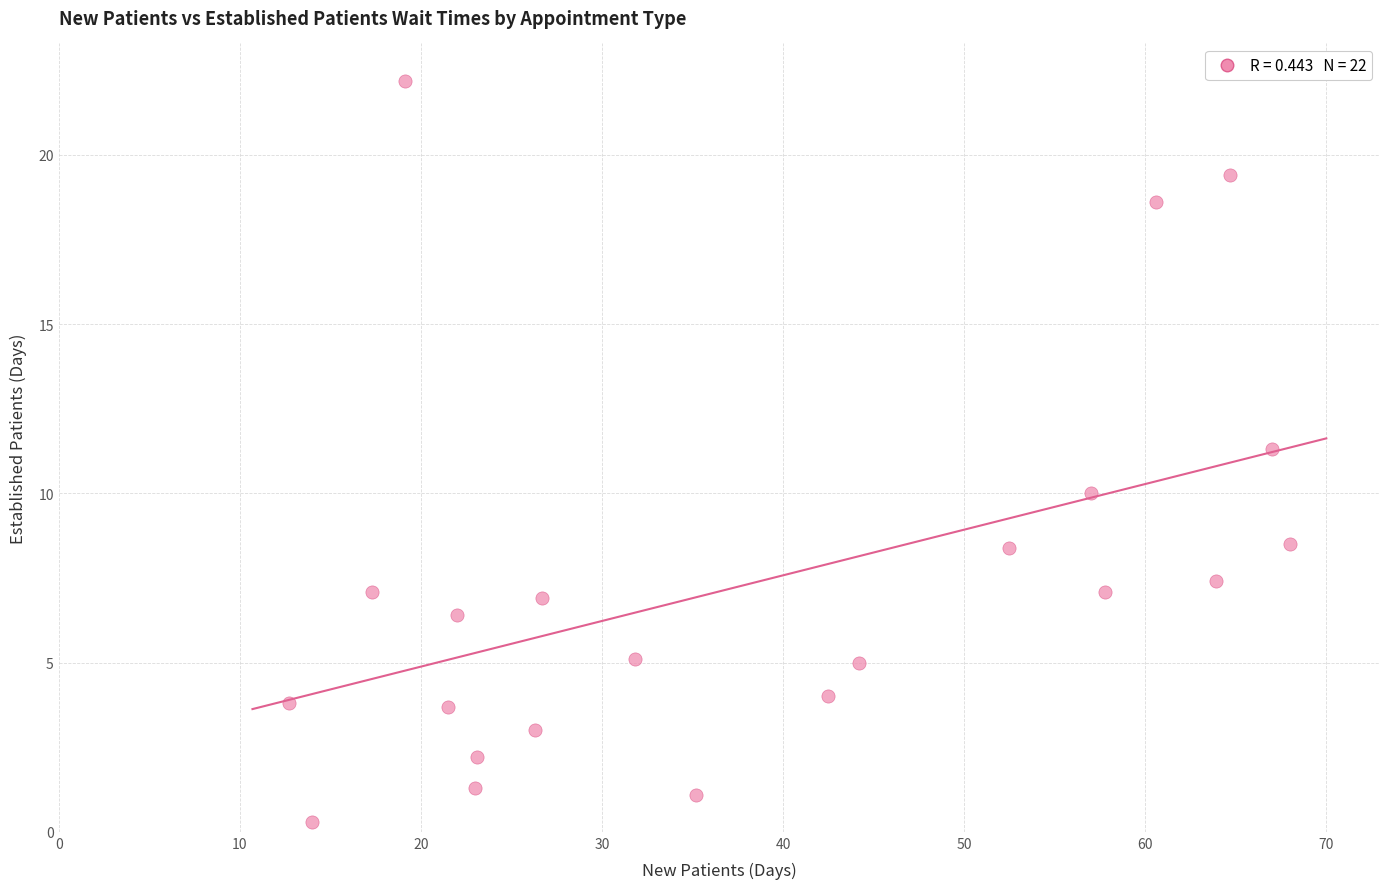

What is the range of X values (max minus min)?

55.3